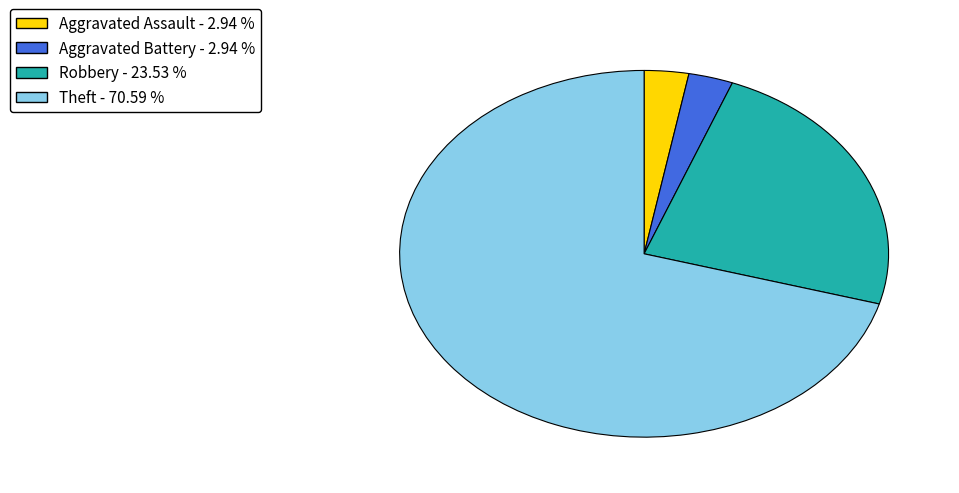

How many segments does this pie chart have?

4